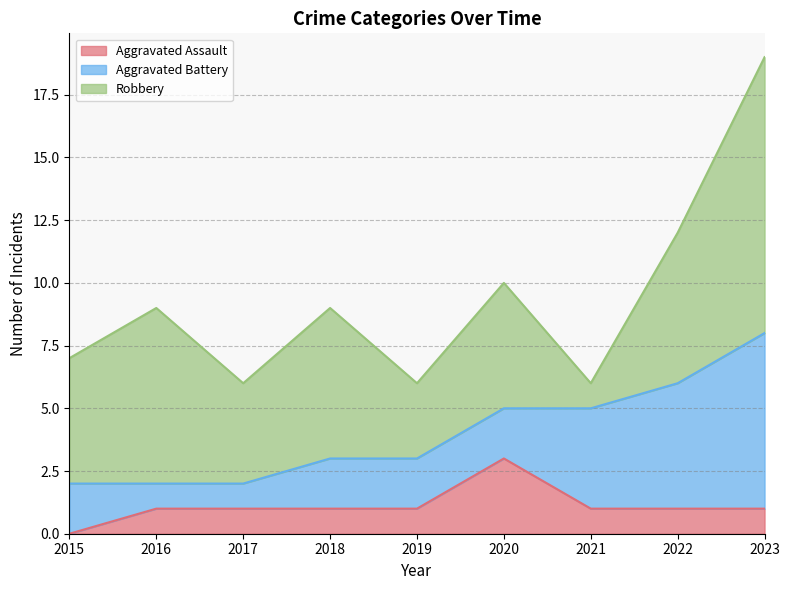

Which series ends up on top after the final intersection of Aggravated Battery and Robbery?

Robbery